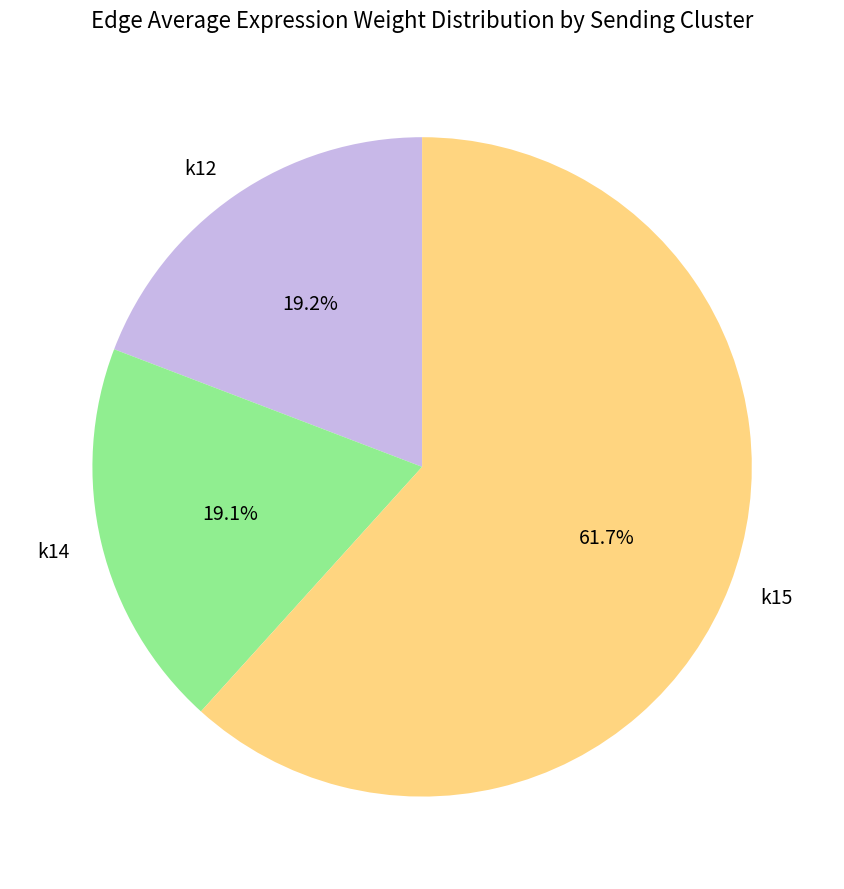

How much of the chart is everything except k15?

38.3%